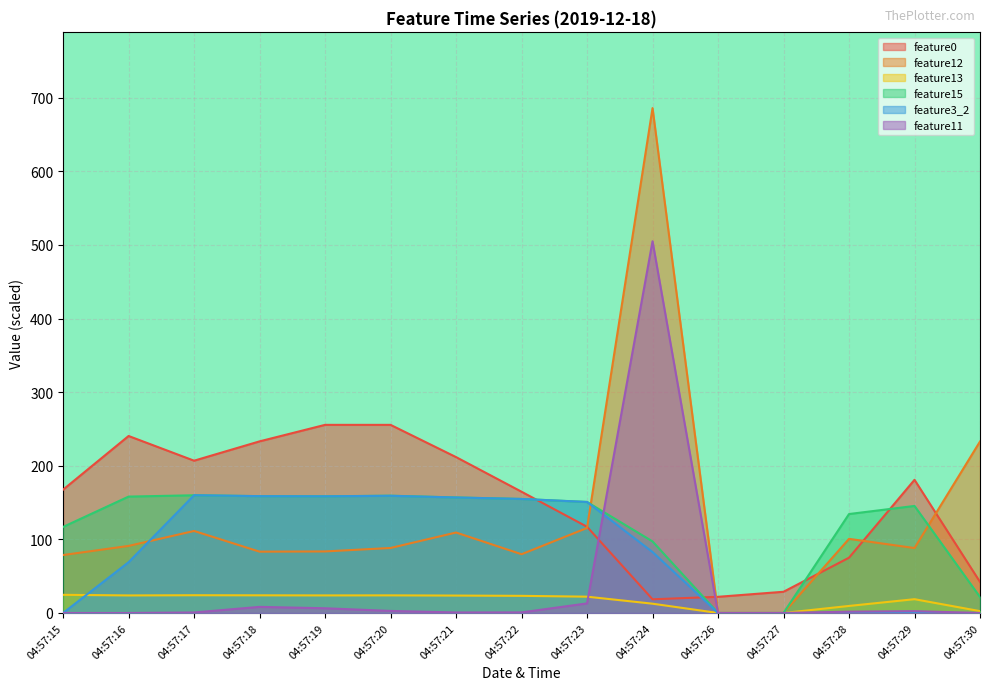

How many times do feature3_2 and feature12 cross each other?

2